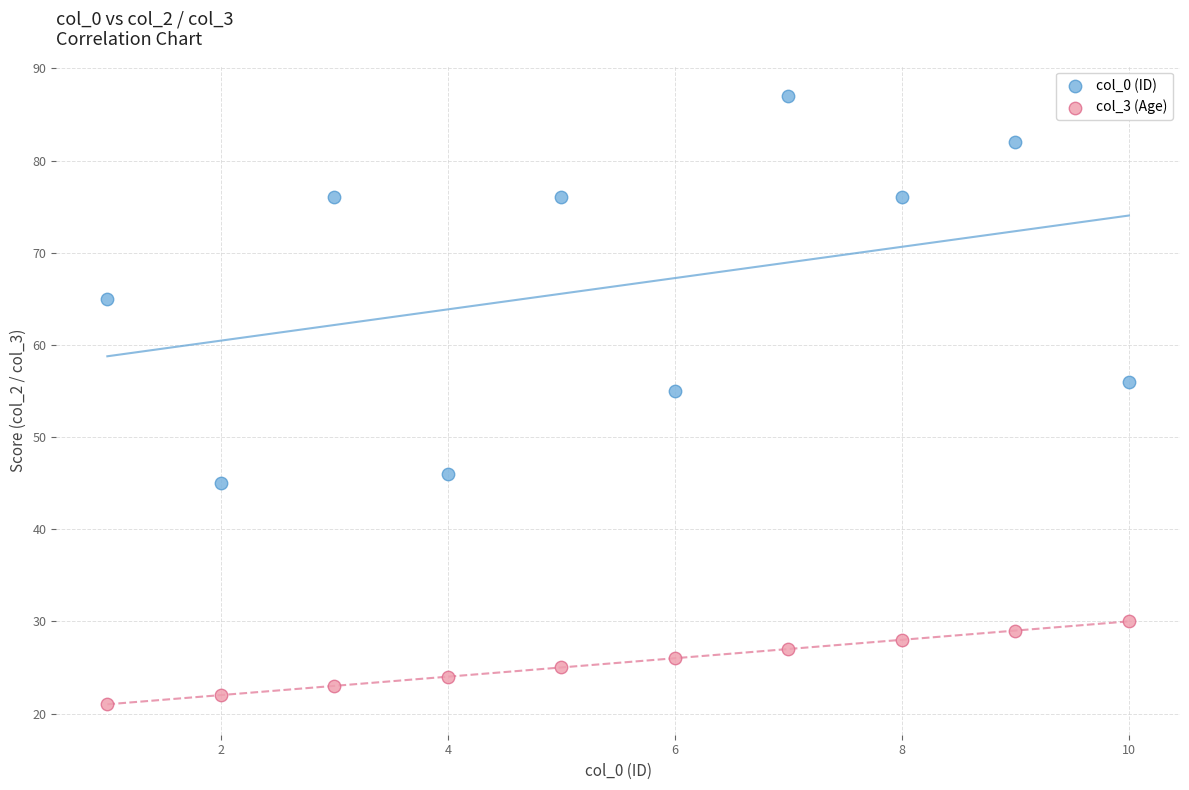

Which series reaches the maximum Y coordinate?

col_0 (ID)